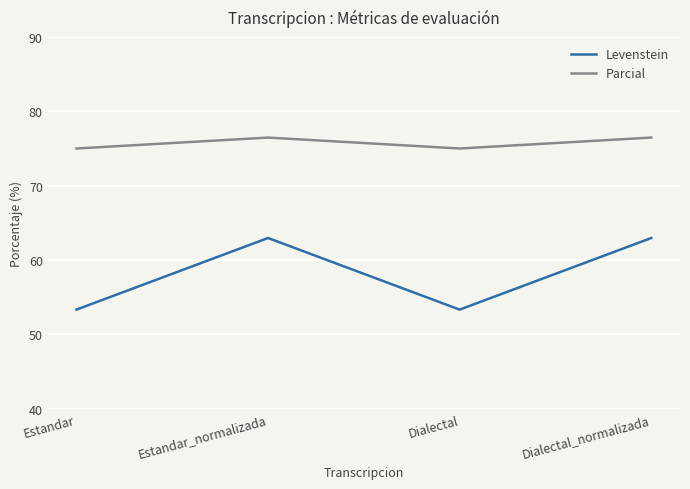

What position from the left is Estandar_normalizada?

2